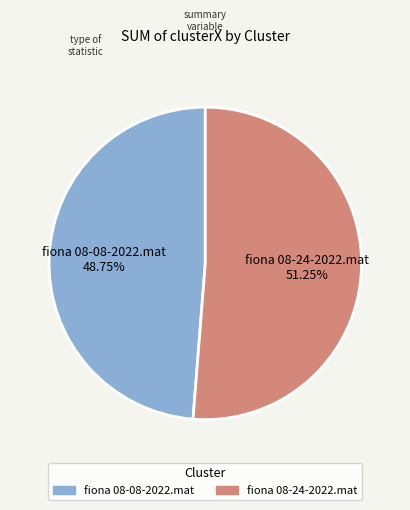

What percentage do fiona 08-24-2022.mat and fiona 08-08-2022.mat together represent?

100.0%